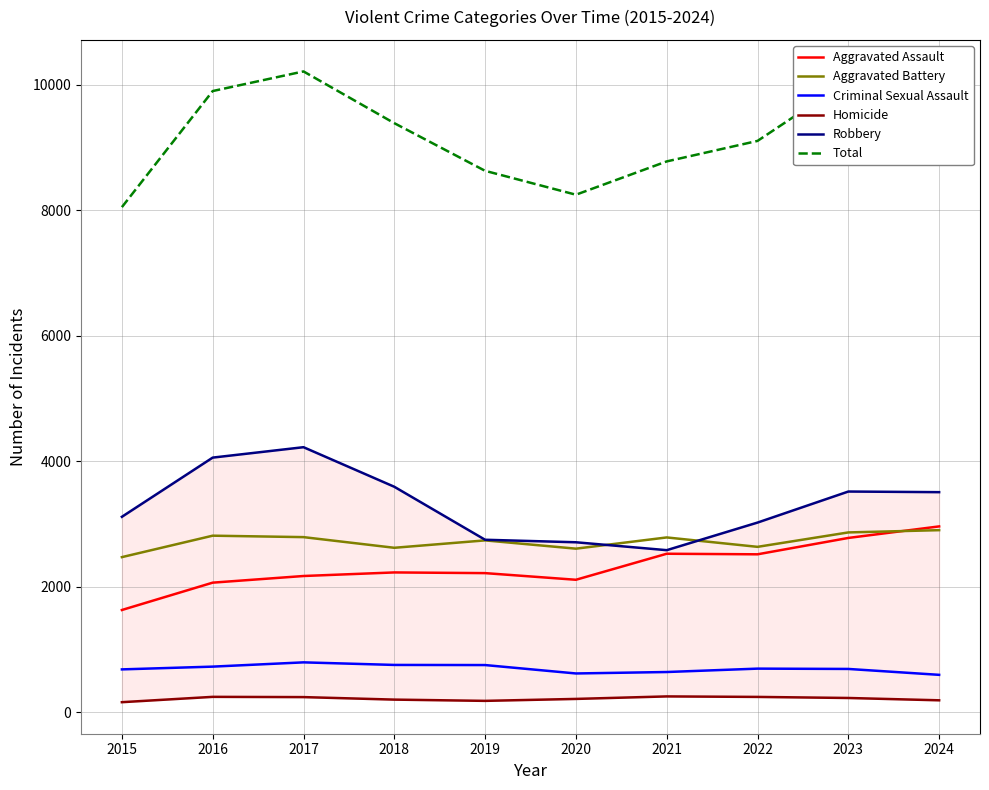

What is the difference between the highest and lowest values at 2017?

9977